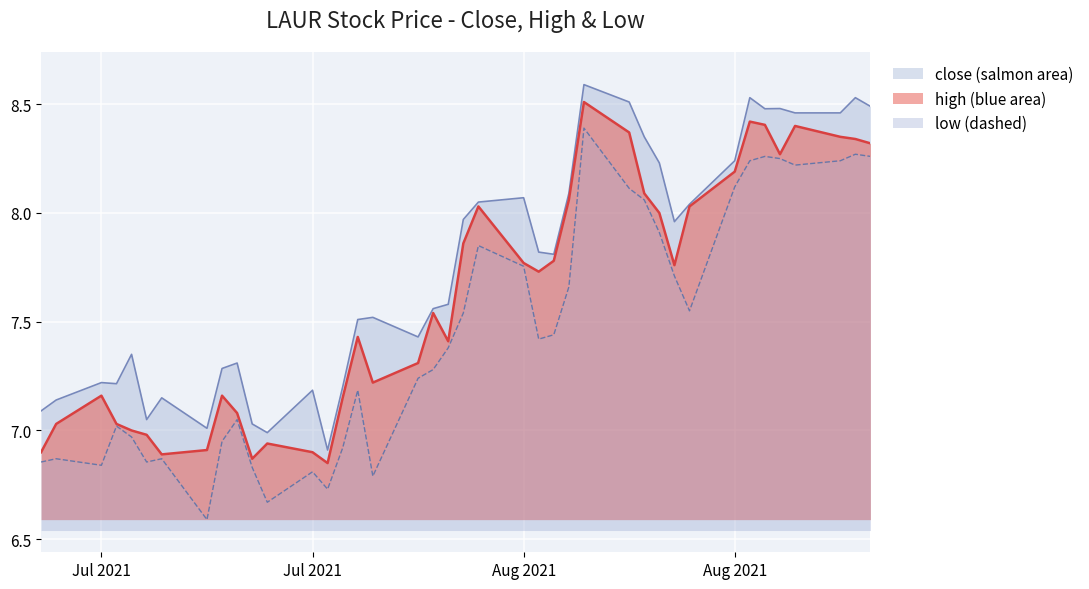

True or false: high and low cross at least once.

False